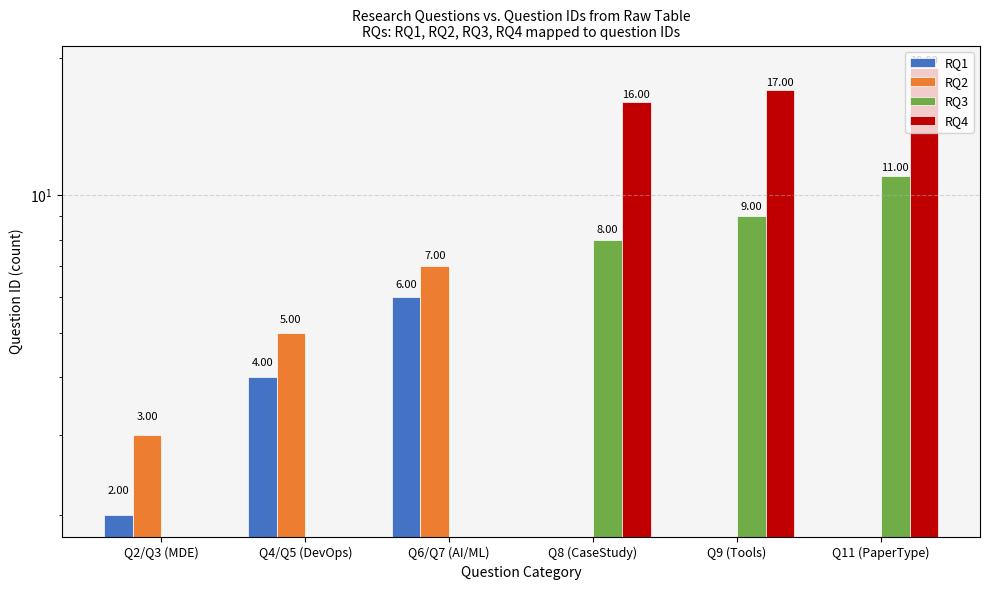

What are all the series names shown in the legend?

RQ1, RQ2, RQ3, RQ4